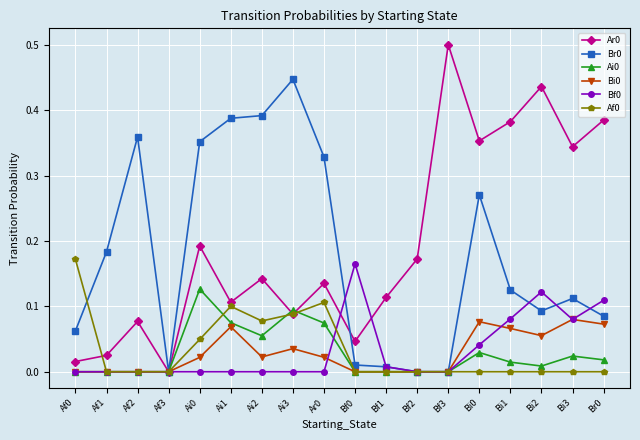

The Bi0 series shows 0.0 at Bf0. True or false?

True